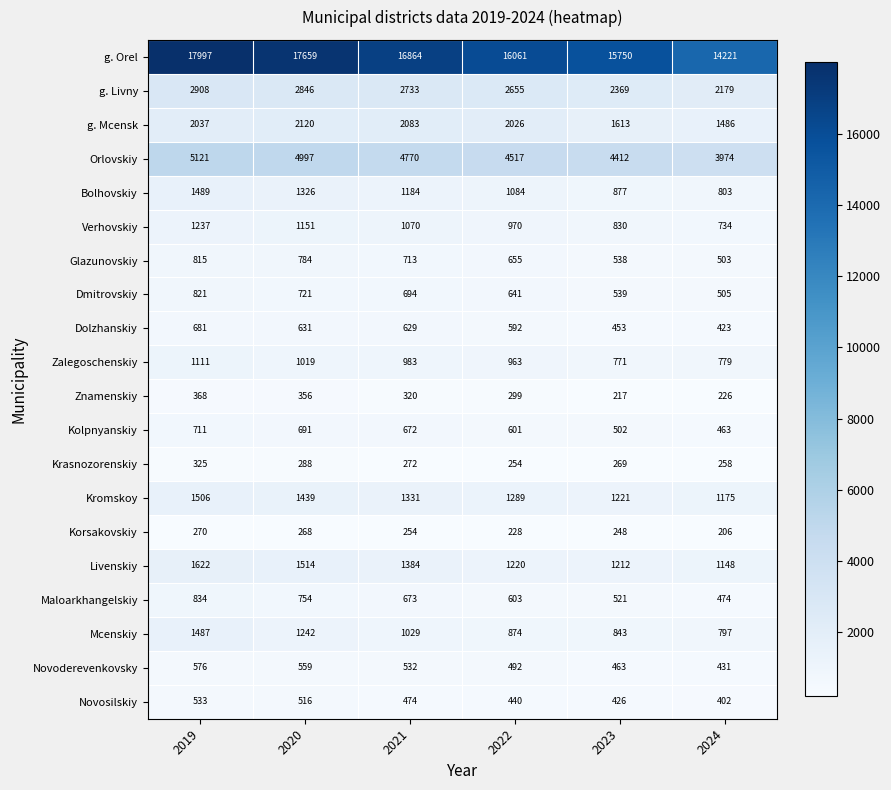

Is it true that Kolpnyanskiy equals 711 at 2019?

True